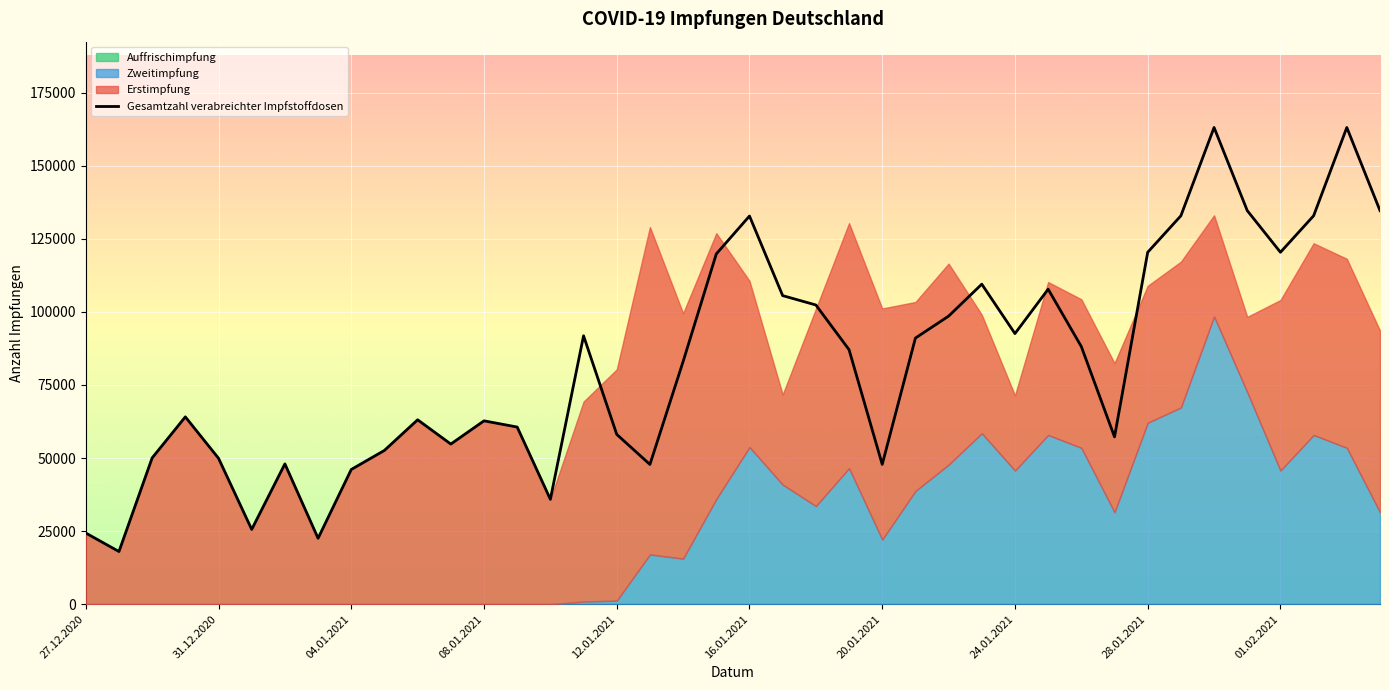

What is the minimum value for Gesamtzahl verabreichter Impfstoffdosen?

18025